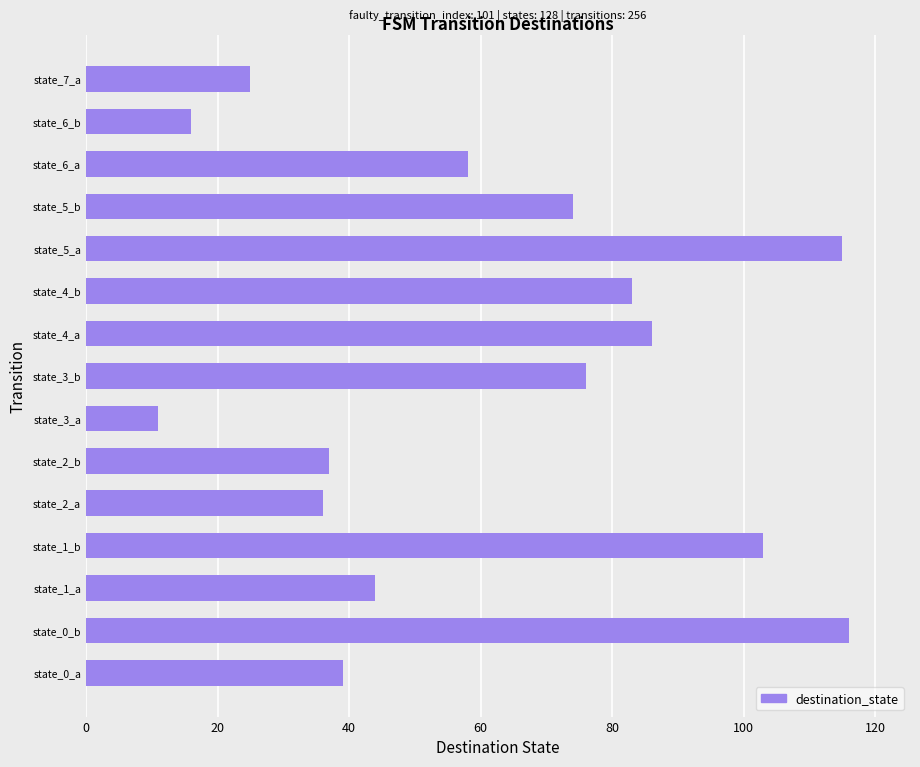

Where is the data nearest to the value 63?

state_6_a